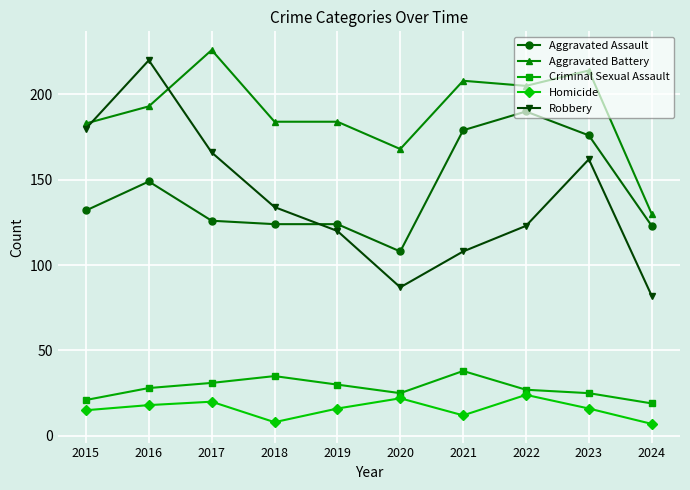

True or false: Homicide and Aggravated Assault cross at least once.

False